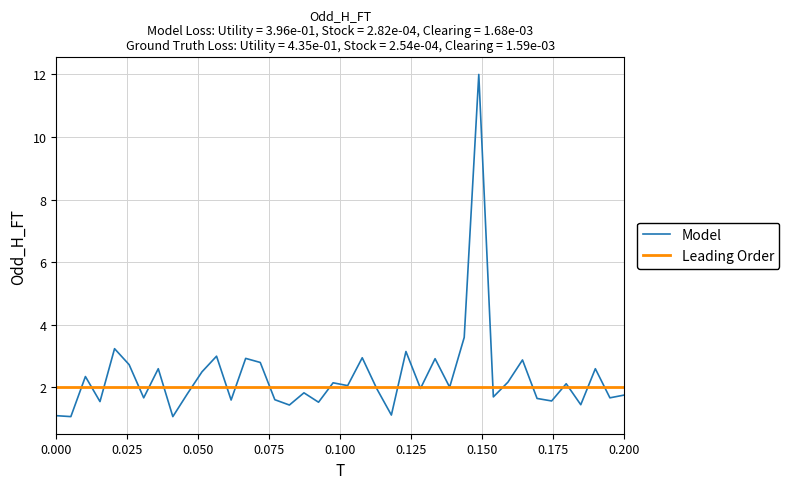

What is the maximum value for Model?

12.0